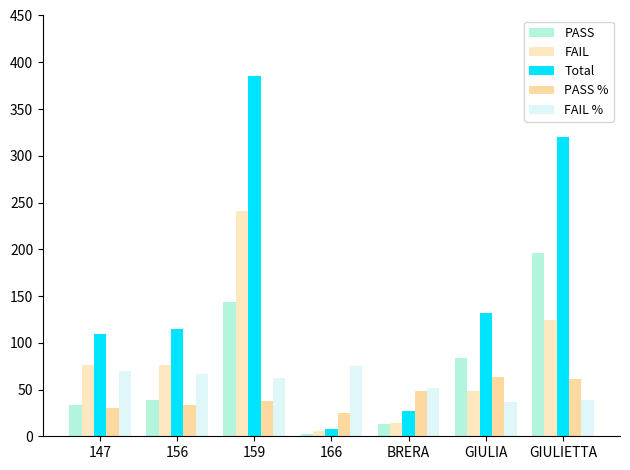

Does the chart contain any negative values?

No